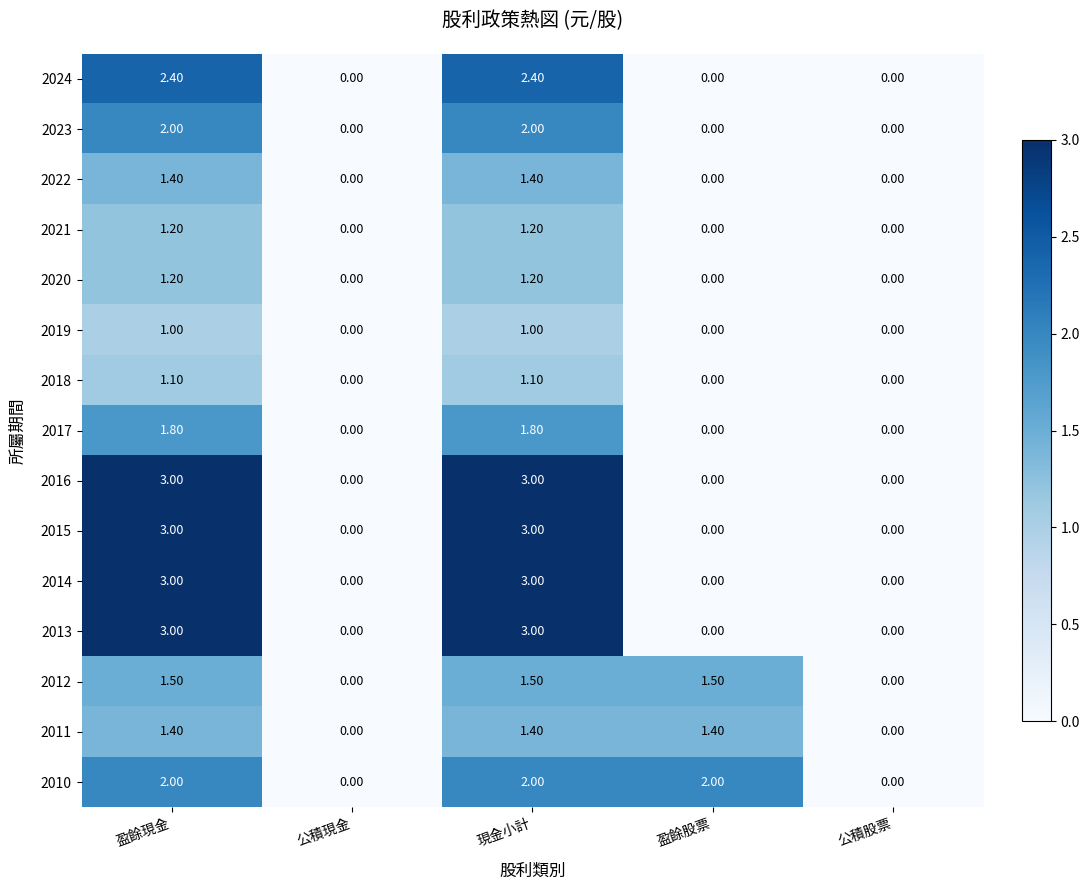

What is the average value of the 2019 series?

0.4